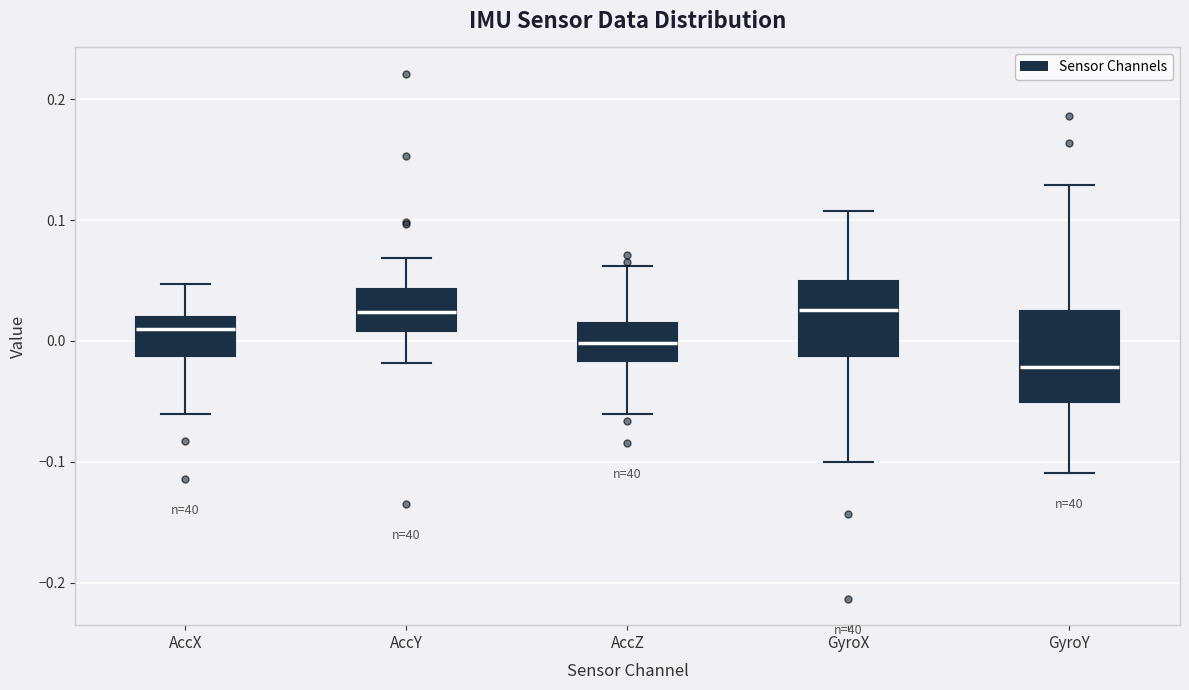

Comparing the boxes themselves (not the whiskers), which one is the tallest?

GyroY